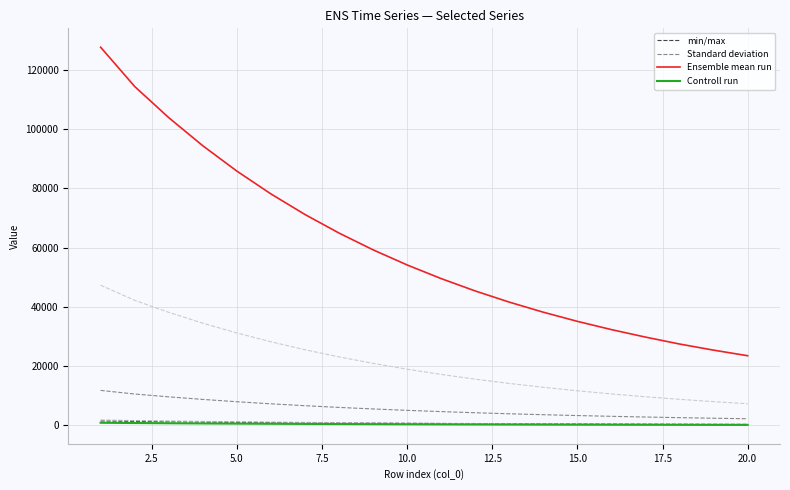

True or false: Ensemble mean run and Controll run cross at least once.

False